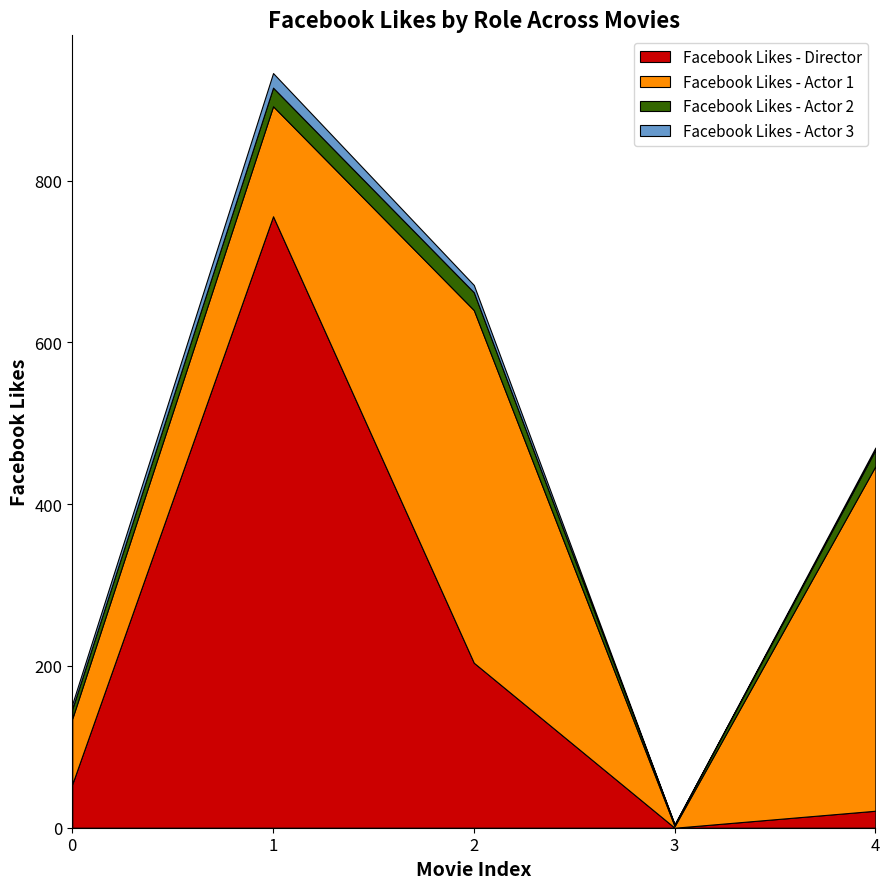

Which series has the largest range (max minus min)?

Facebook Likes - Director